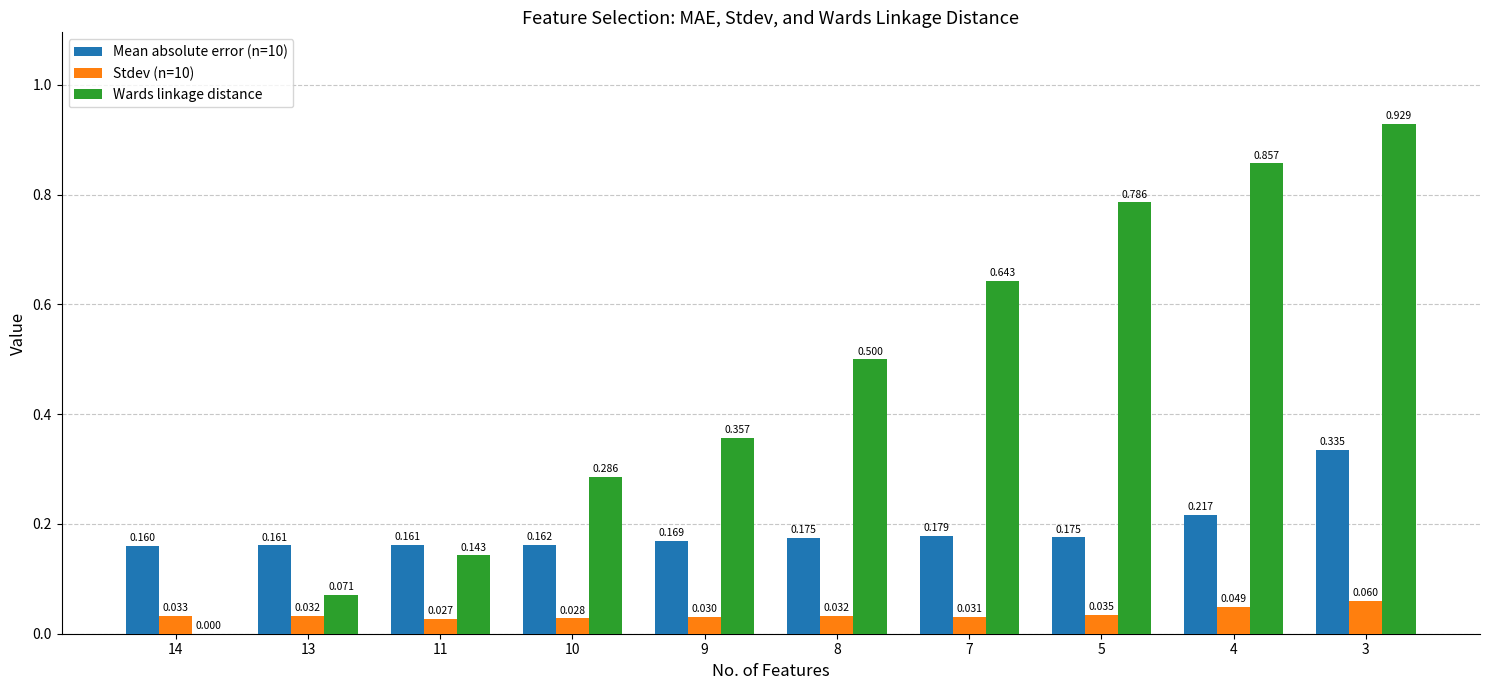

The Wards linkage distance series shows 0.8 at 8. True or false?

False